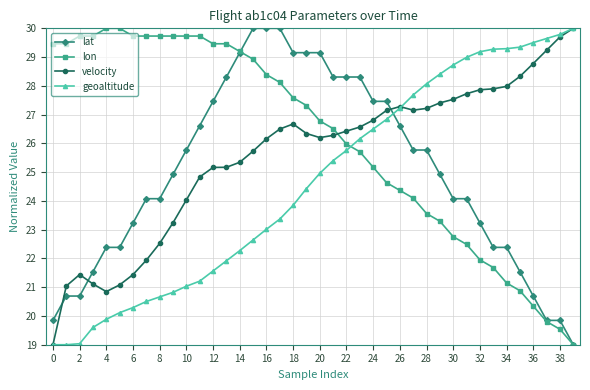

Which series has the largest total across all categories?

lon